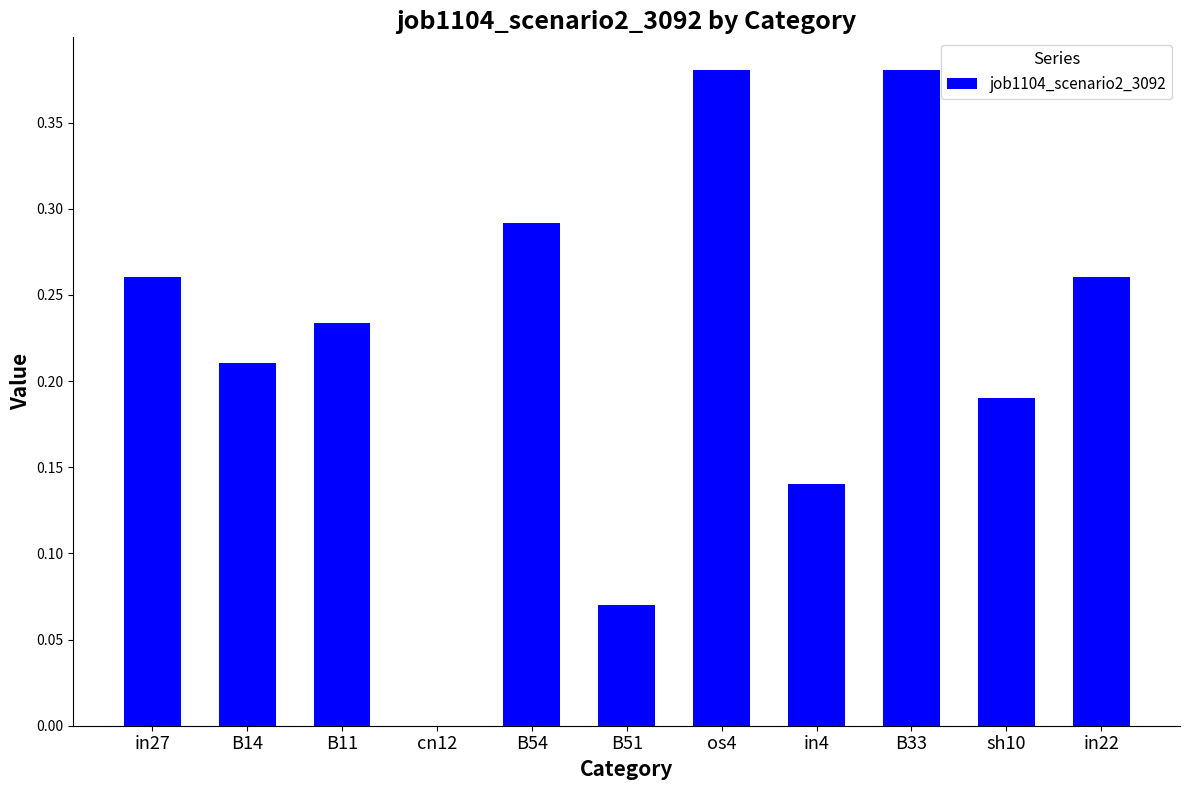

How many values are above zero?

10